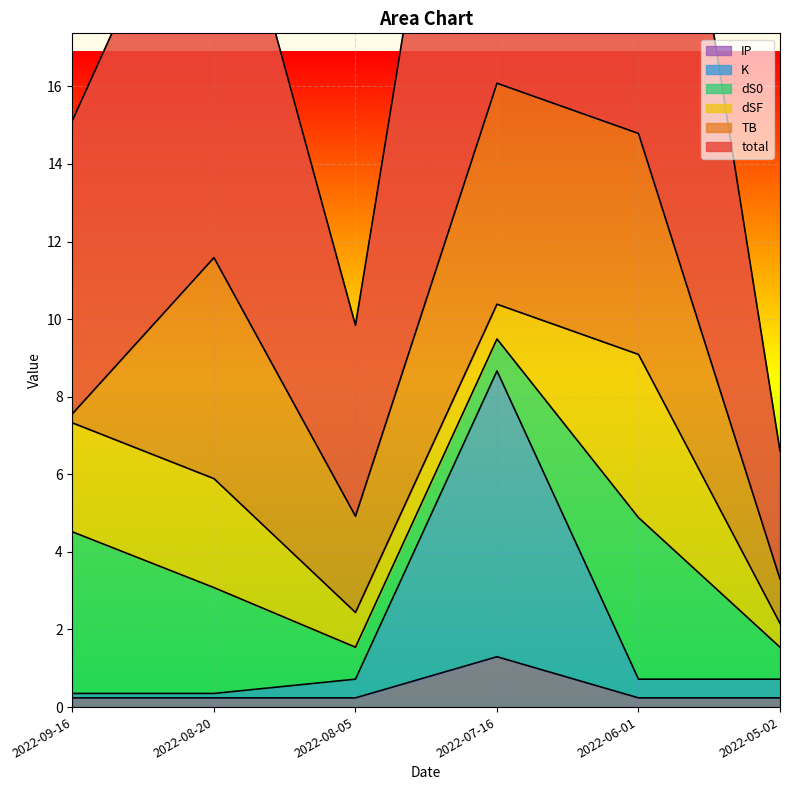

Which label corresponds to the smallest value in the chart?

2022-09-16